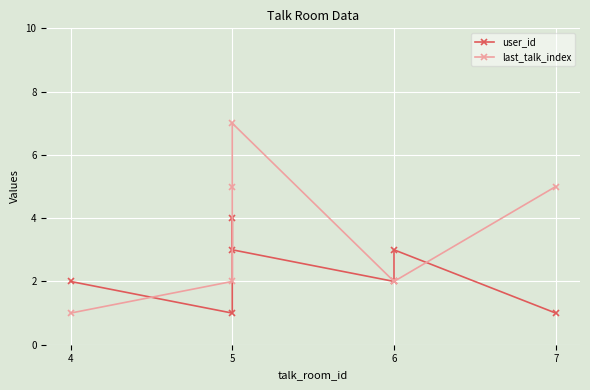

True or false: user_id has a value of 4 at 6.

False